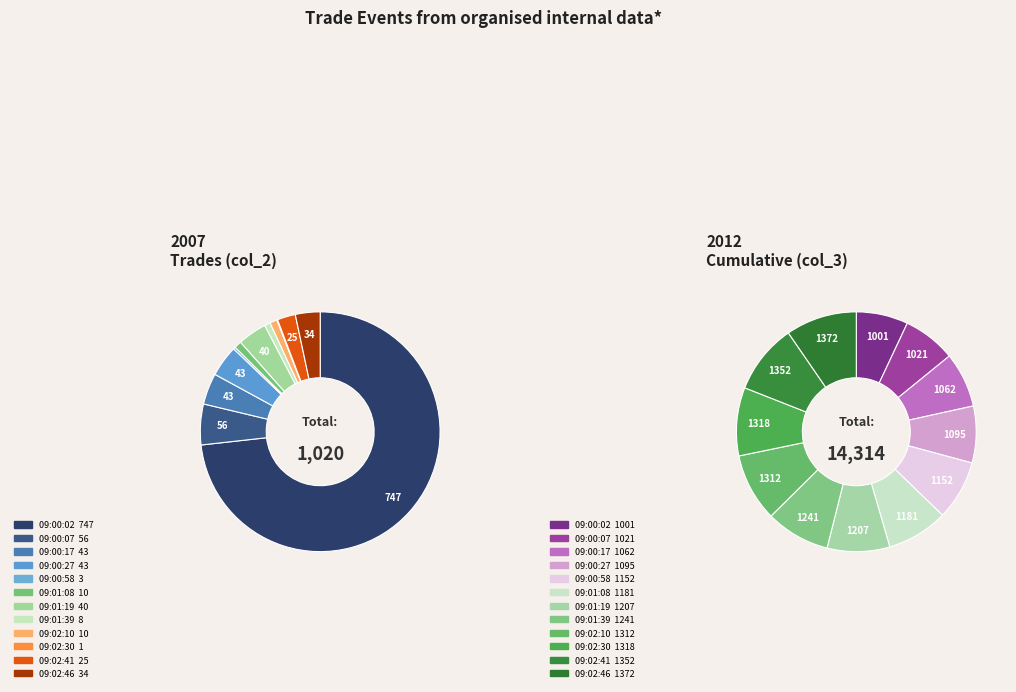

True or false: 09:00:02 accounts for 73% of the total.

True